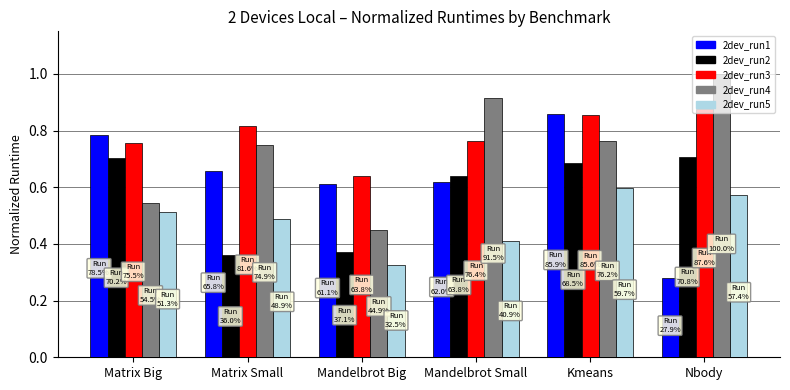

Rank the series at Mandelbrot Big from lowest to highest value.

2dev_run5, 2dev_run2, 2dev_run4, 2dev_run1, 2dev_run3